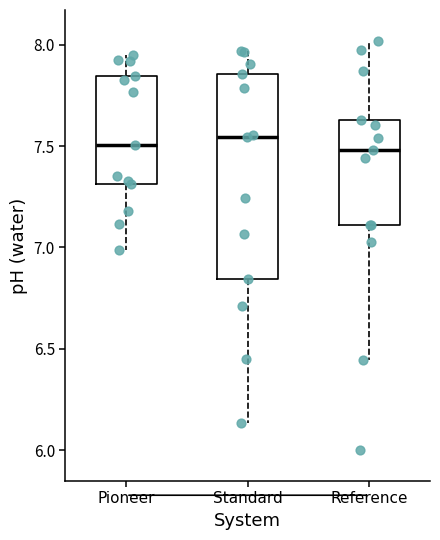

Which box is the tallest, from its lower edge to its upper edge?

Standard